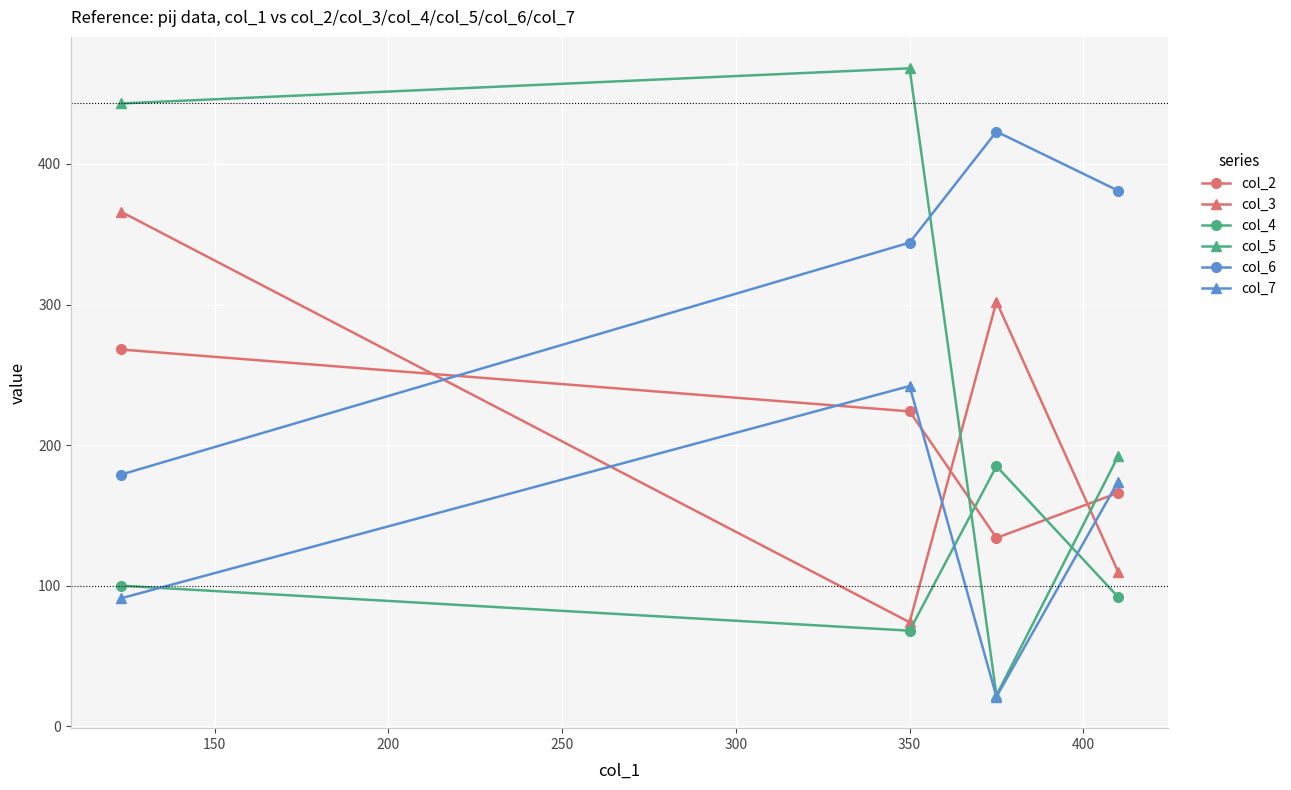

Which series has the widest spread of values?

col_5